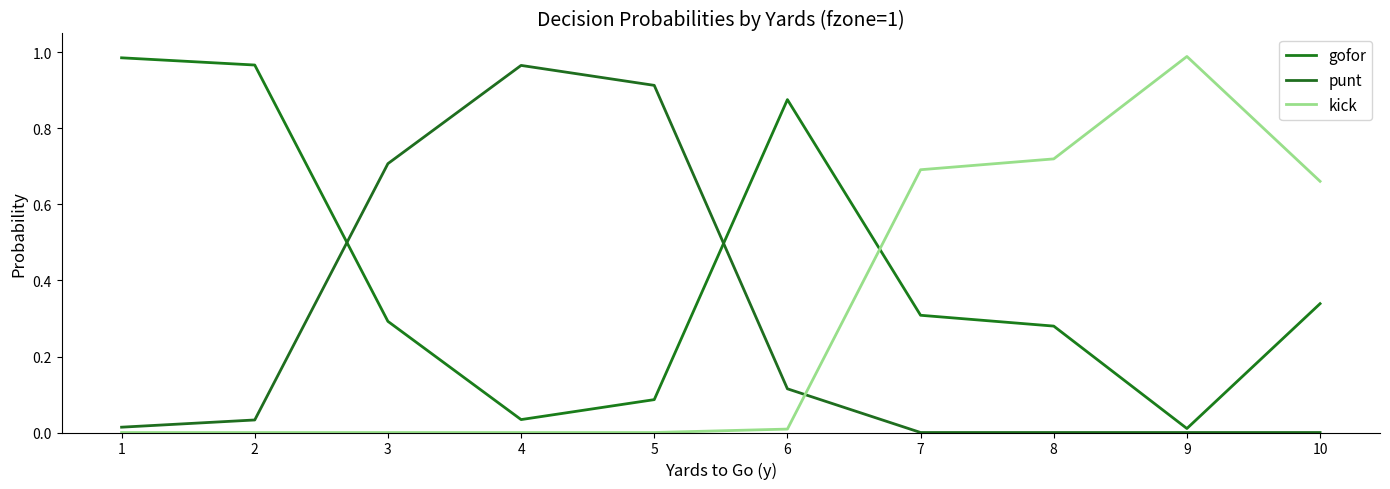

Reading left to right, transcribe all the data shown in this chart.

gofor: 1=1.0	2=1.0	3=0.3	4=0.0	5=0.1	6=0.9	7=0.3	8=0.3	9=0.0	10=0.3
punt: 1=0.0	2=0.0	3=0.7	4=1.0	5=0.9	6=0.1	7=0.0	8=0.0	9=0.0	10=0.0
kick: 1=0.0	2=0.0	3=0.0	4=0.0	5=0.0	6=0.0	7=0.7	8=0.7	9=1.0	10=0.7